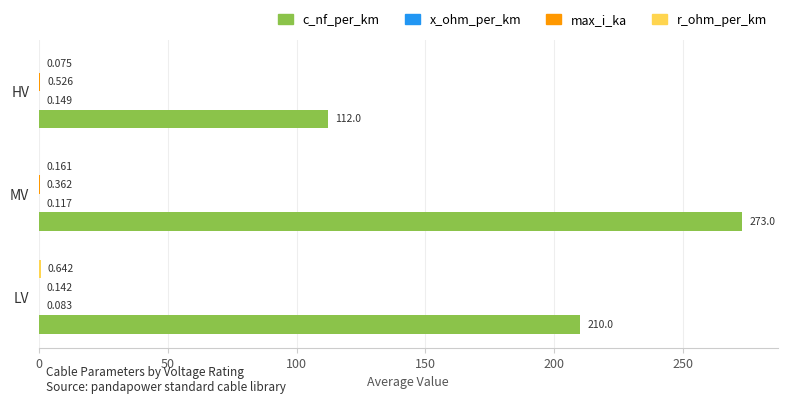

Which series has the largest total across all categories?

c_nf_per_km